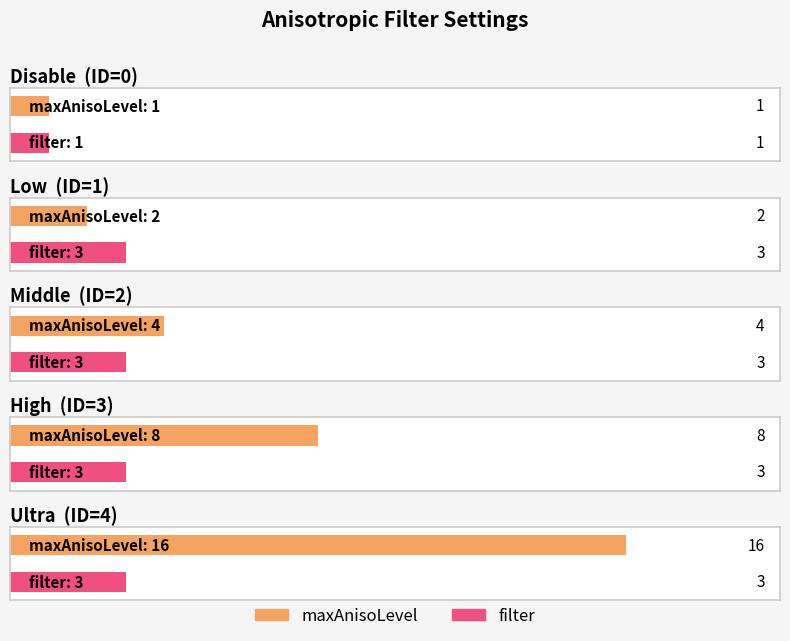

Which category has the lowest value in the filter series?

Disable